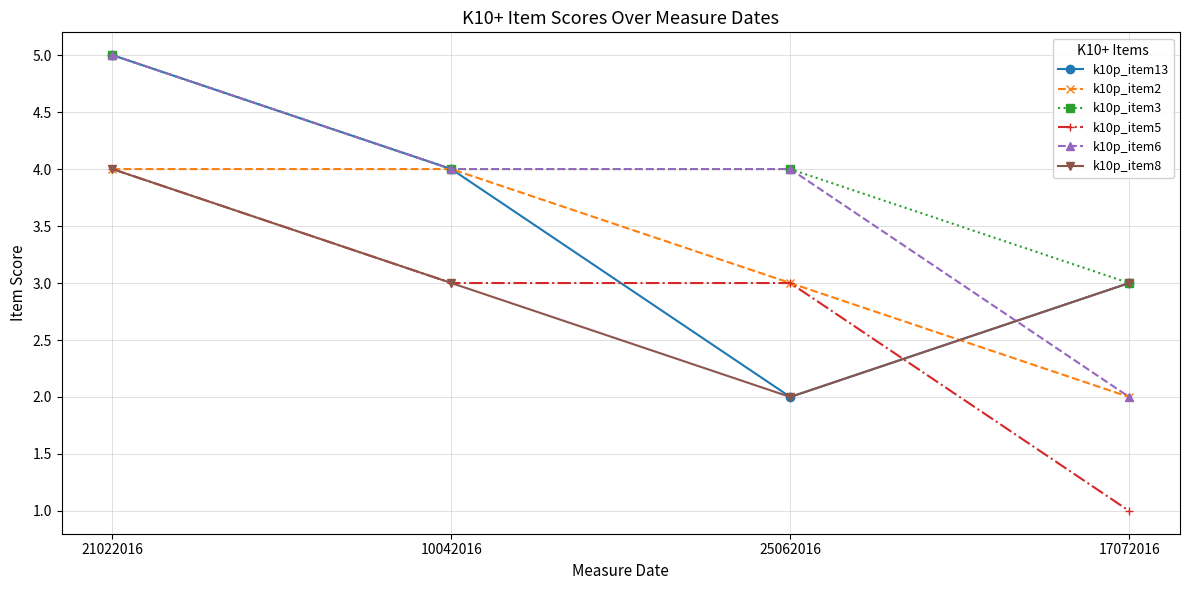

What is the spread (max minus min) of values at 10042016?

1